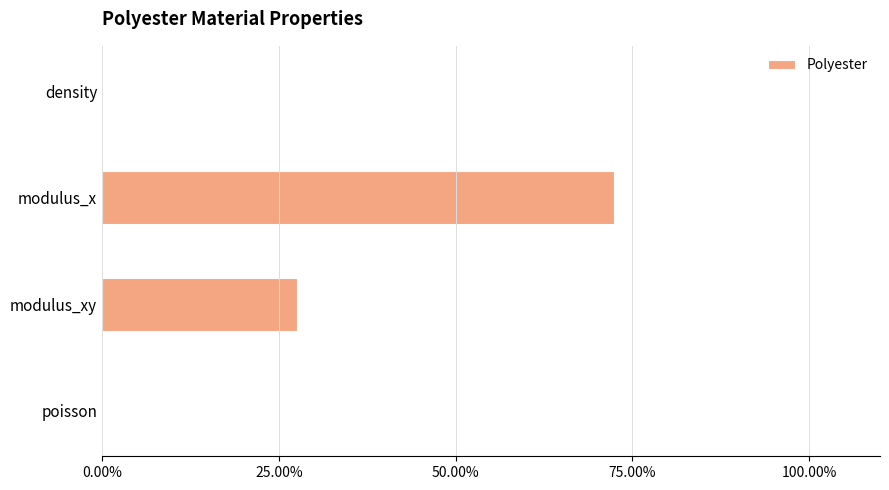

What is the change in value from modulus_x to modulus_xy?

-44.9